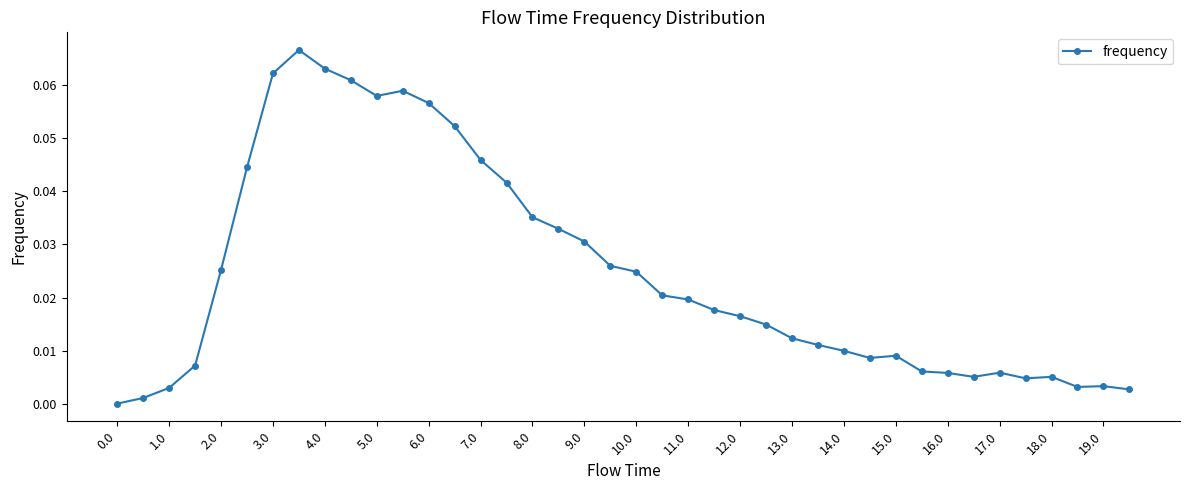

True or false: the data has more than 0 interior local peaks.

True